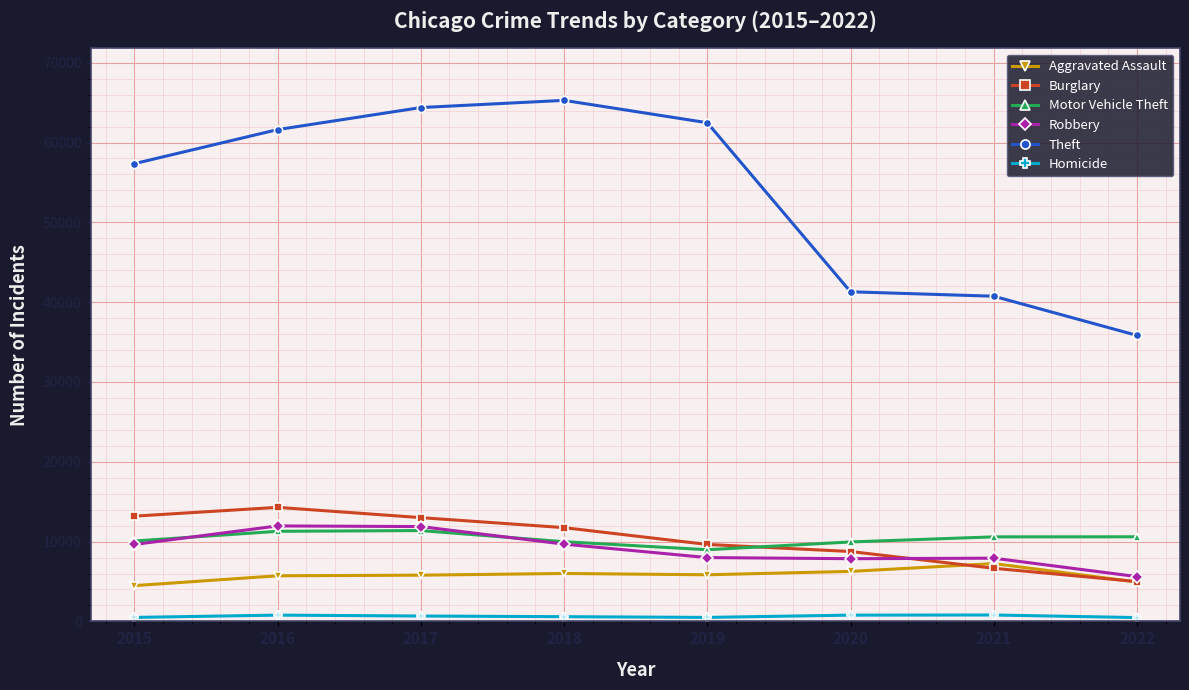

List the series in order of their peak value, highest first.

Theft, Burglary, Robbery, Motor Vehicle Theft, Aggravated Assault, Homicide